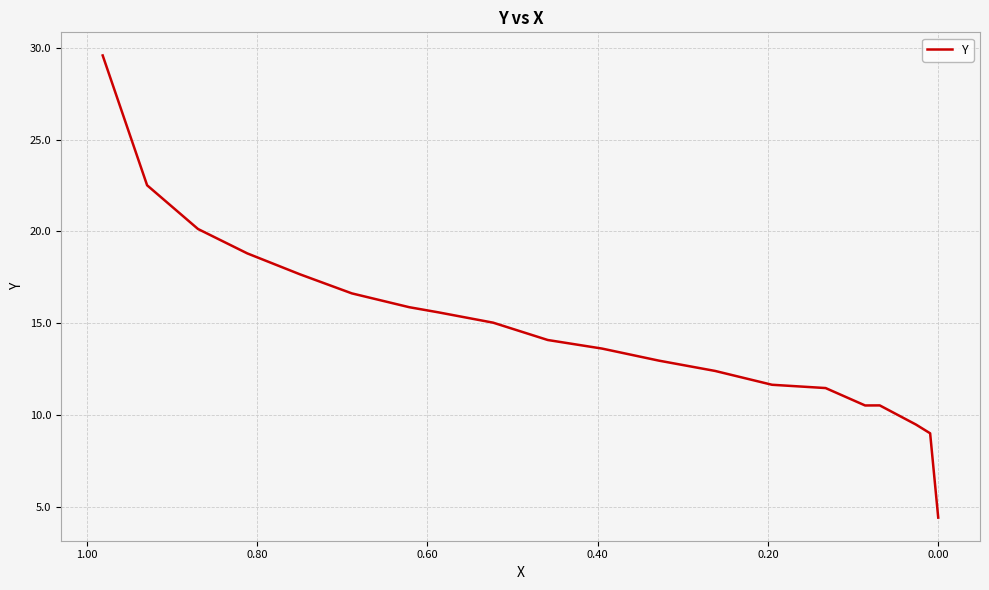

How many points are lower than both their immediate neighbors (excluding endpoints)?

1